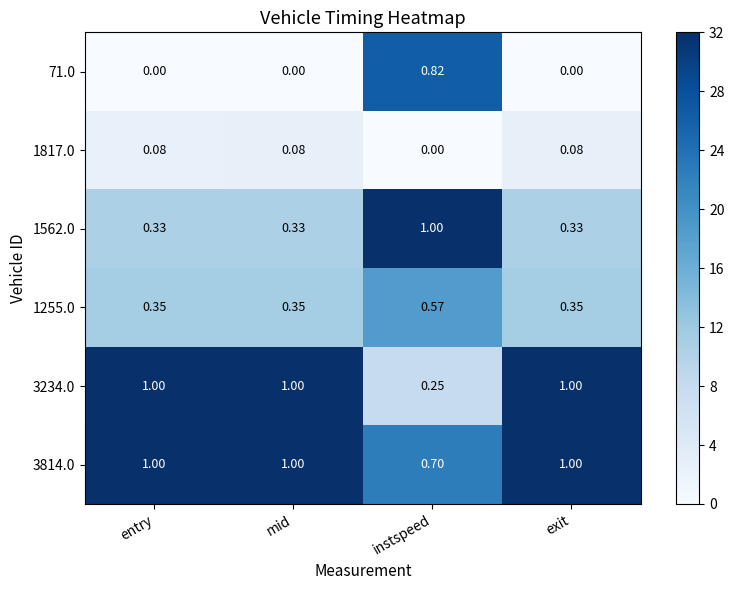

At which category is the sum across all series the highest?

instspeed